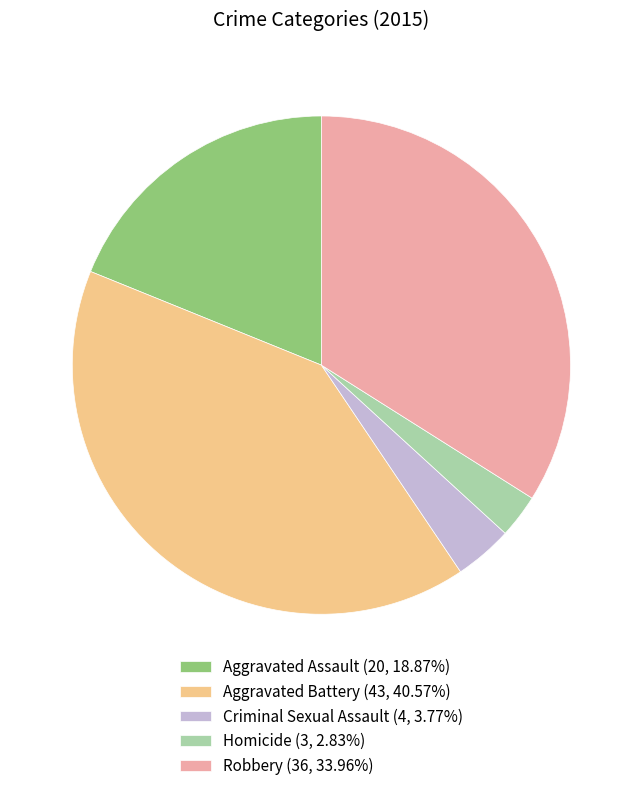

Which category has the biggest portion of the pie?

Aggravated Battery